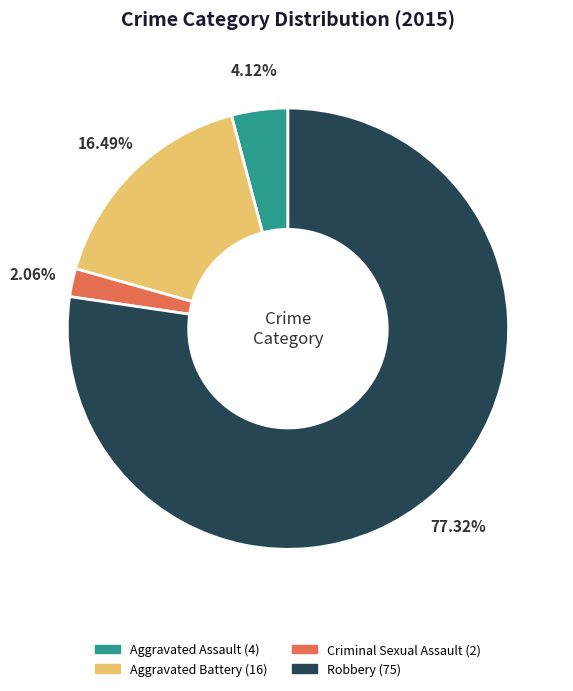

How many slices are in this pie chart?

4